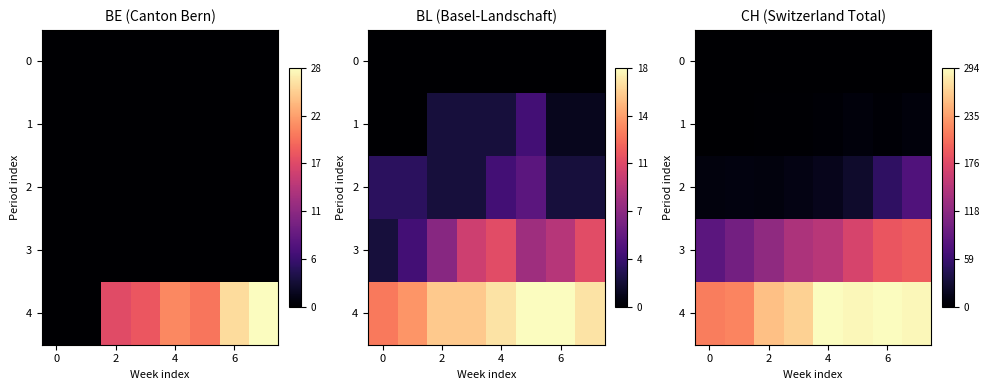

How many data points does each series have?

8